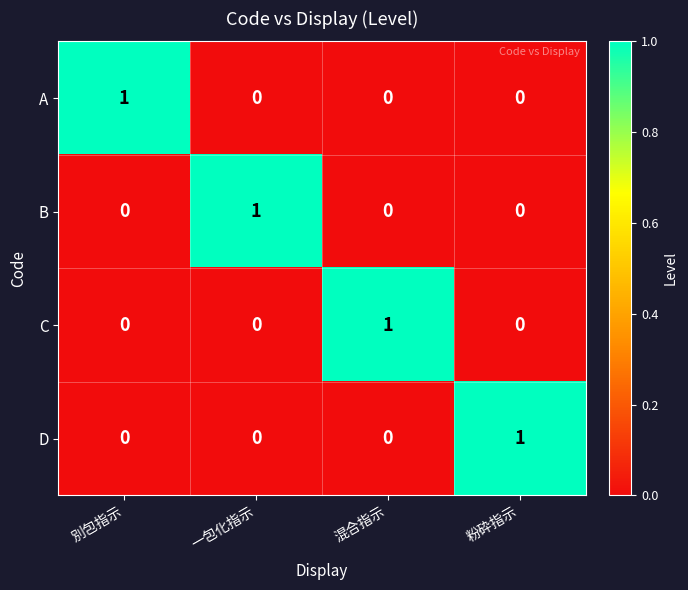

The value of A at 一包化指示 is 0. True or false?

True